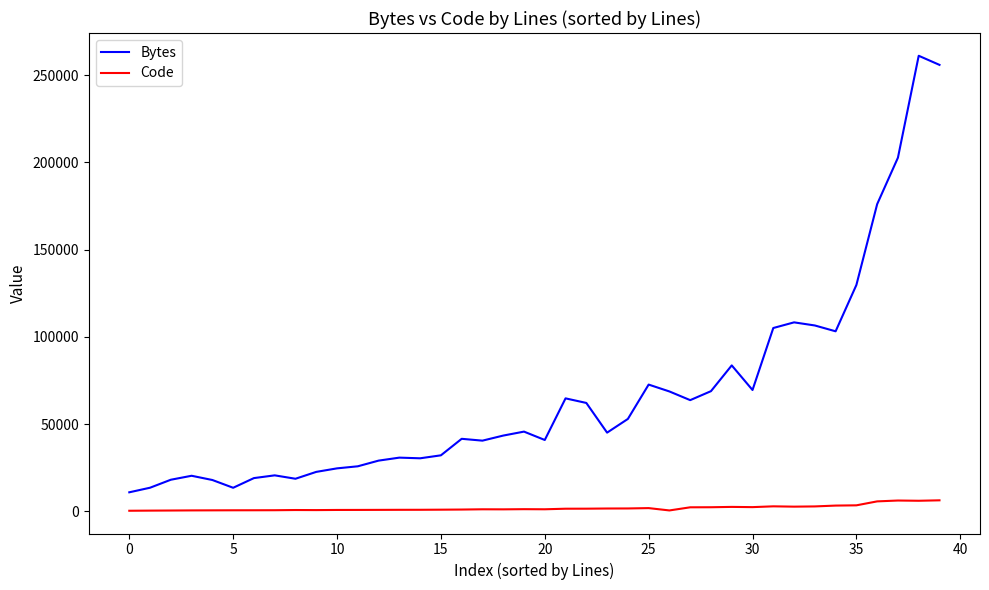

Is this an area chart (filled region under the line)?

No